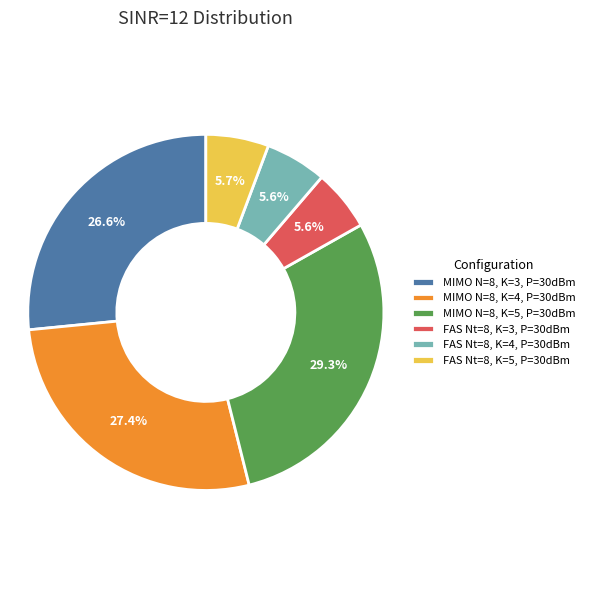

To the nearest percent, what is the average slice percentage?

17%